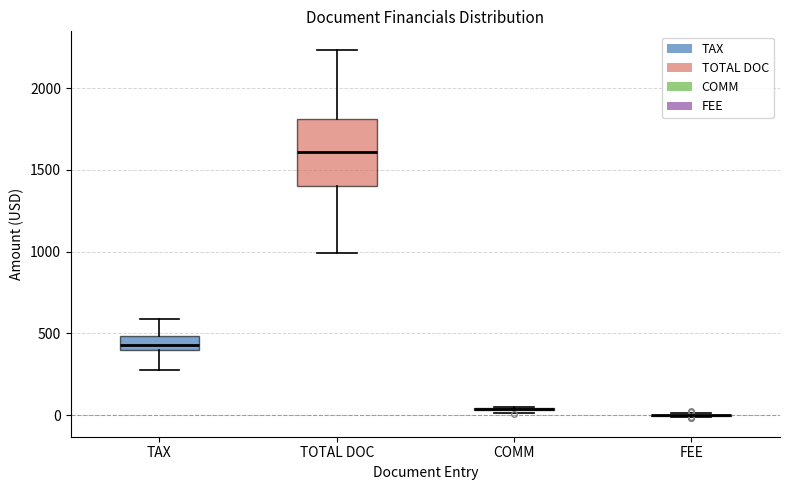

Which box is the tallest, from its lower edge to its upper edge?

TOTAL DOC